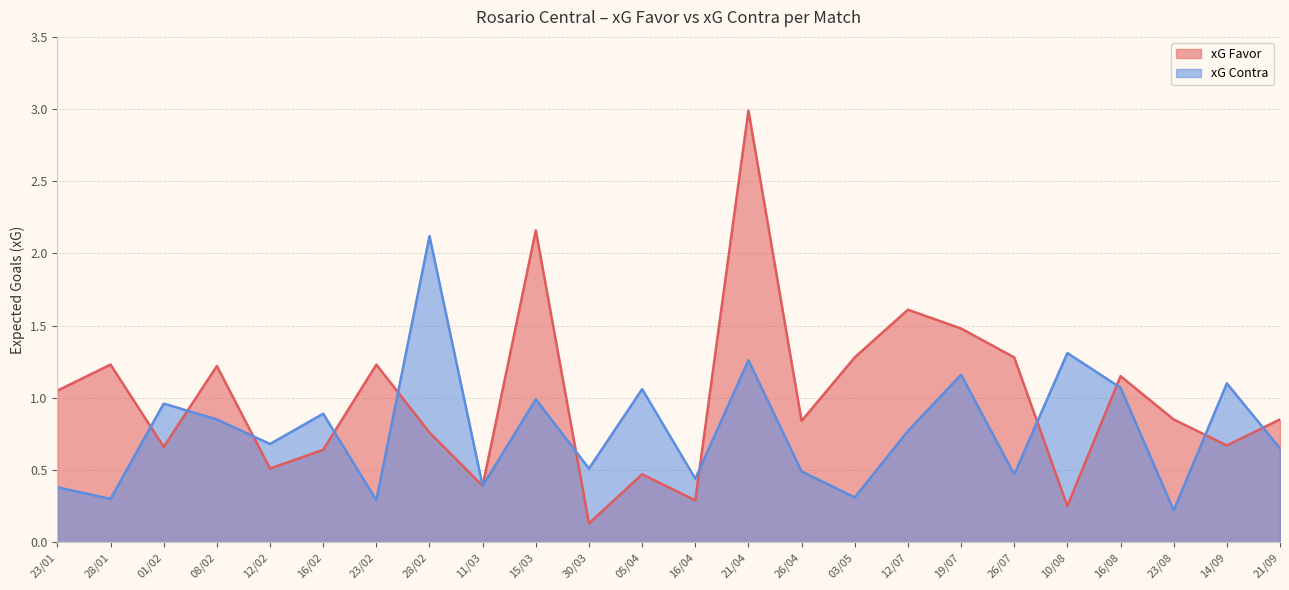

Between 11/03 and 12/02, which is larger?

12/02